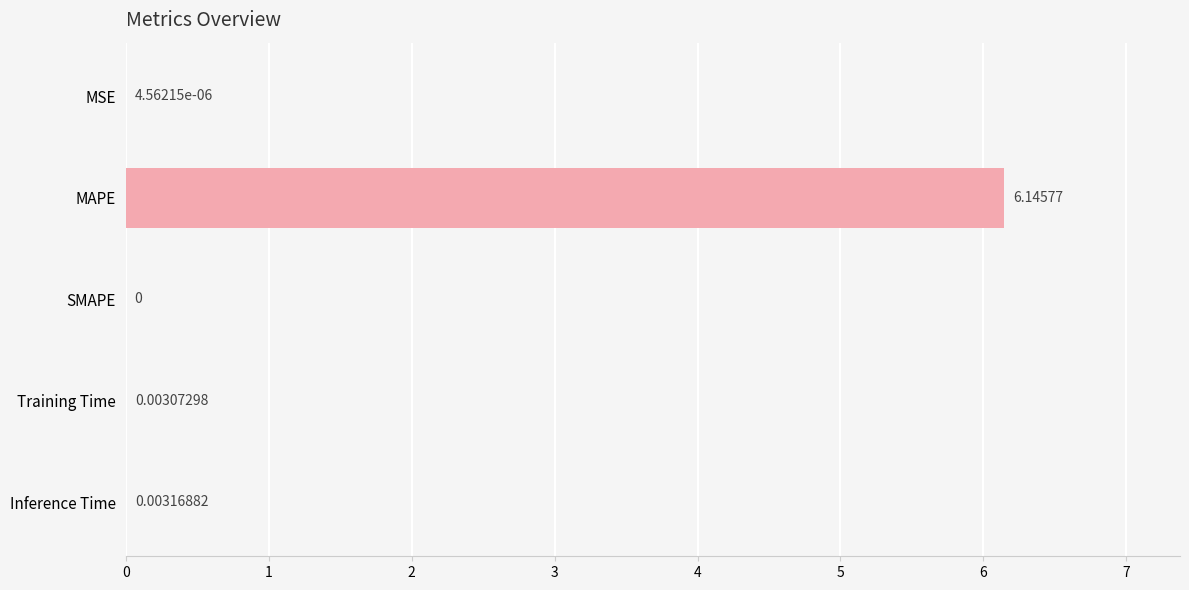

What is the sum of all values?

6.2